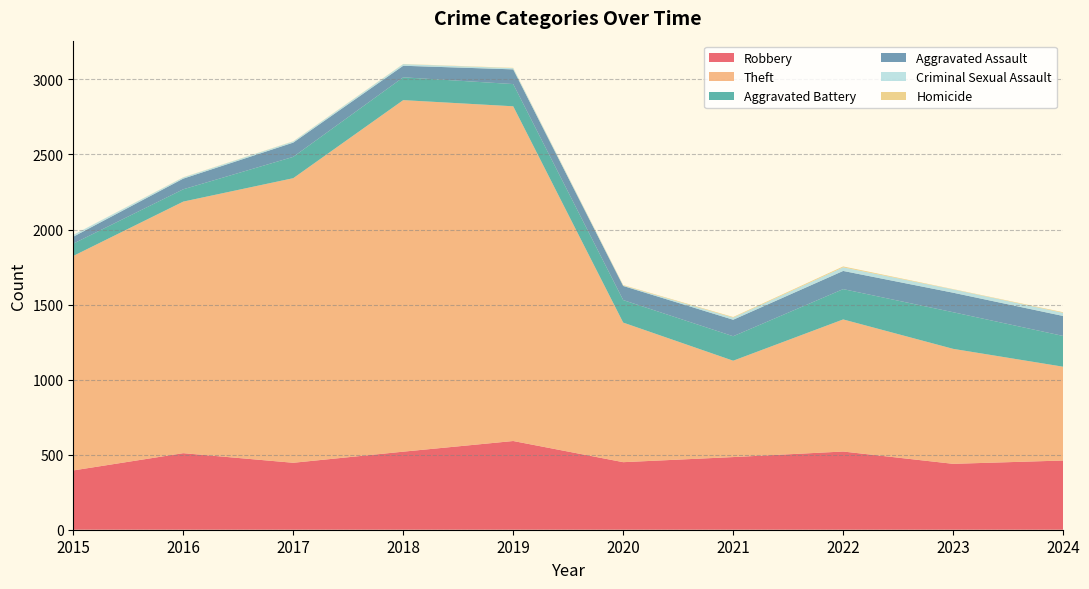

Reading right to left, list all the values displayed in this chart.

Robbery: 2024=461	2023=439	2022=521	2021=484	2020=450	2019=591	2018=520	2017=446	2016=510	2015=395
Theft: 2024=625	2023=766	2022=880	2021=642	2020=930	2019=2230	2018=2342	2017=1896	2016=1676	2015=1429
Aggravated Battery: 2024=205	2023=244	2022=202	2021=163	2020=150	2019=148	2018=152	2017=142	2016=82	2015=82
Aggravated Assault: 2024=133	2023=130	2022=121	2021=110	2020=94	2019=98	2018=77	2017=95	2016=71	2015=46
Criminal Sexual Assault: 2024=21	2023=22	2022=24	2021=14	2020=3	2019=8	2018=11	2017=8	2016=8	2015=12
Homicide: 2024=4	2023=2	2022=6	2021=4	2020=3	2019=2	2018=1	2017=1	2016=1	2015=0